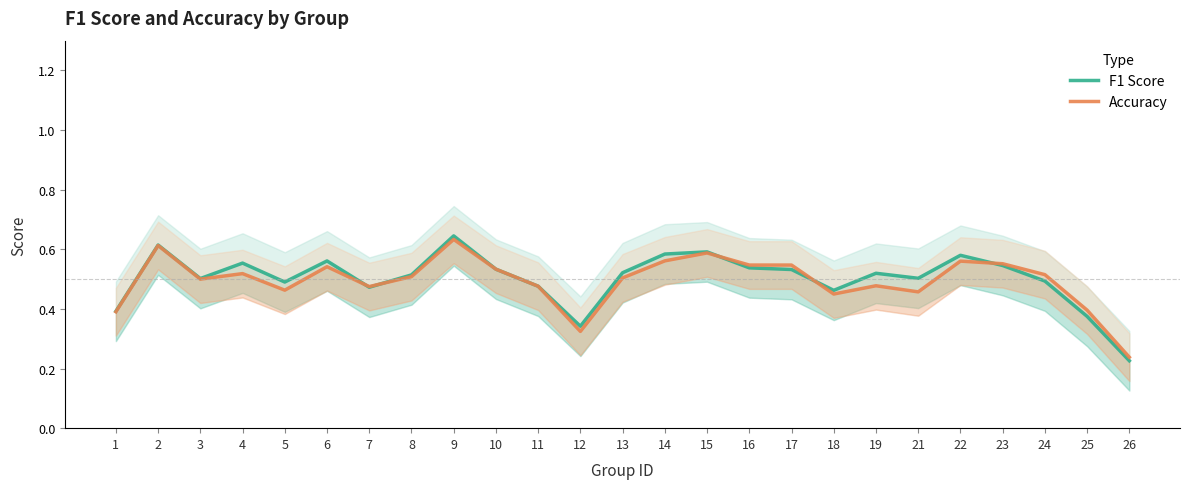

How many lines are shown in the chart?

2